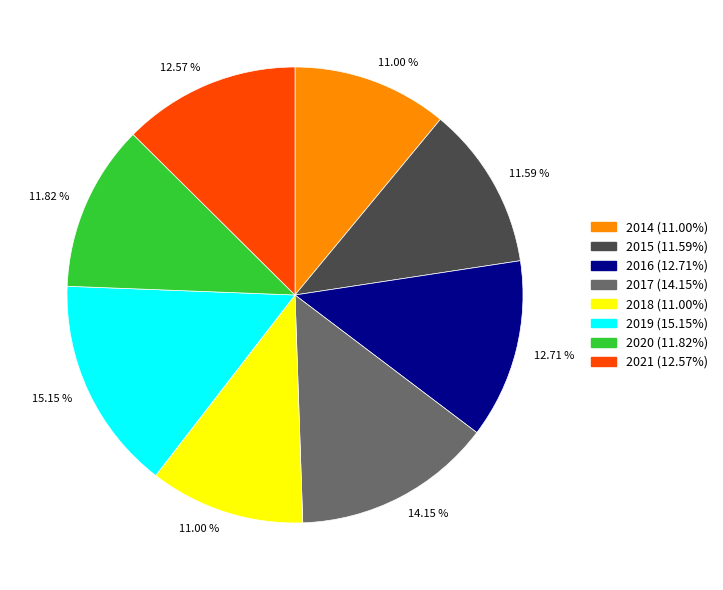

Does any single category account for the majority?

No